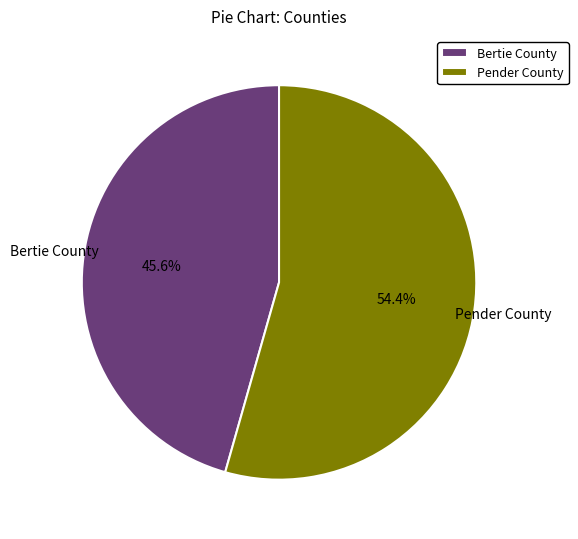

How many slices are in this pie chart?

2